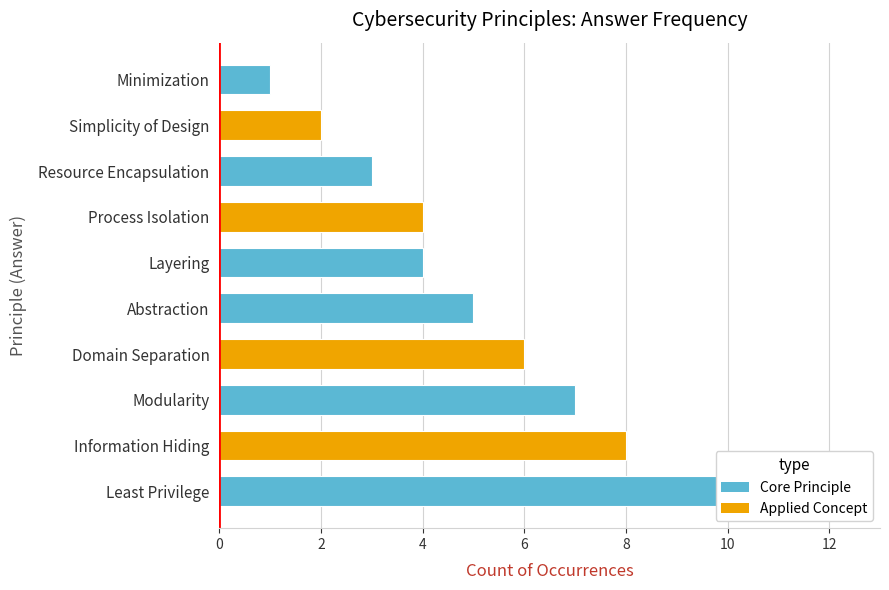

Which has a higher value, Layering or Resource Encapsulation?

Layering